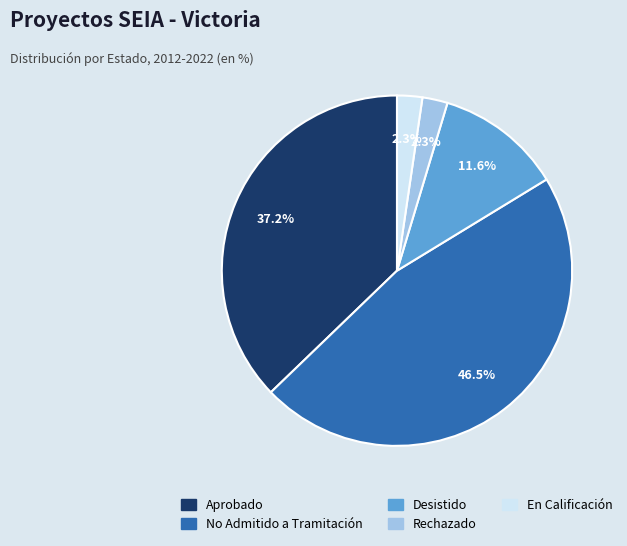

Is it true that En Calificación is 12% of the pie?

False